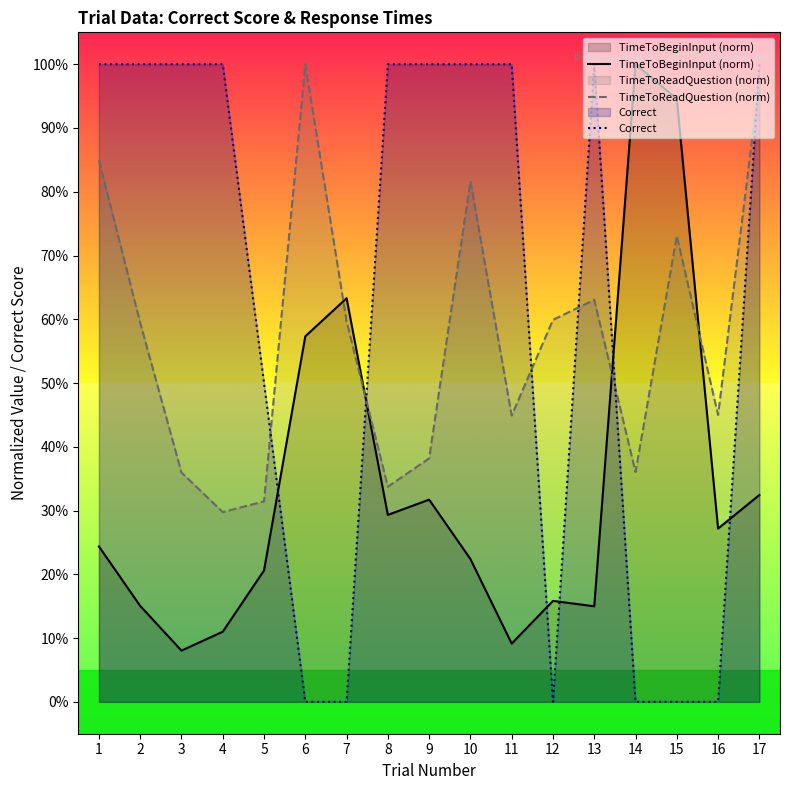

Reading left to right, transcribe all the data shown in this chart.

TimeToBeginInput (norm): 0.2	0.2	0.1	0.1	0.2	0.6	0.6	0.3	0.3	0.2	0.1	0.2	0.1	1.0	0.9	0.3	0.3
TimeToReadQuestion (norm): 0.8	0.6	0.4	0.3	0.3	1.0	0.6	0.3	0.4	0.8	0.4	0.6	0.6	0.4	0.7	0.4	1.0
Correct: 1.0	1.0	1.0	1.0	0.5	0.0	0.0	1.0	1.0	1.0	1.0	0.0	1.0	0.0	0.0	0.0	1.0